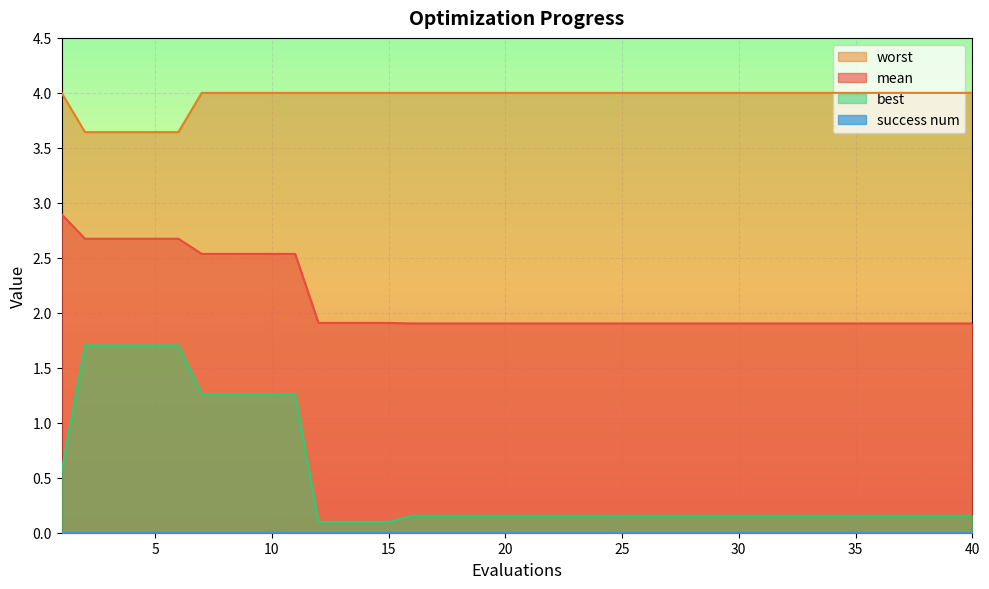

How many lines are shown in the chart?

4